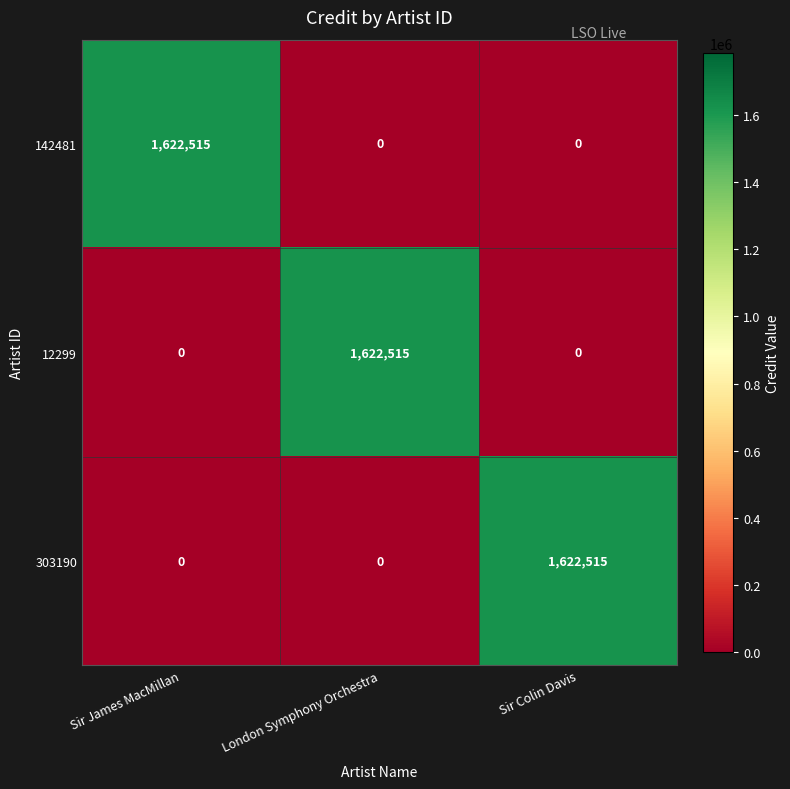

How many 142481 values are between 0 and 1622515?

3